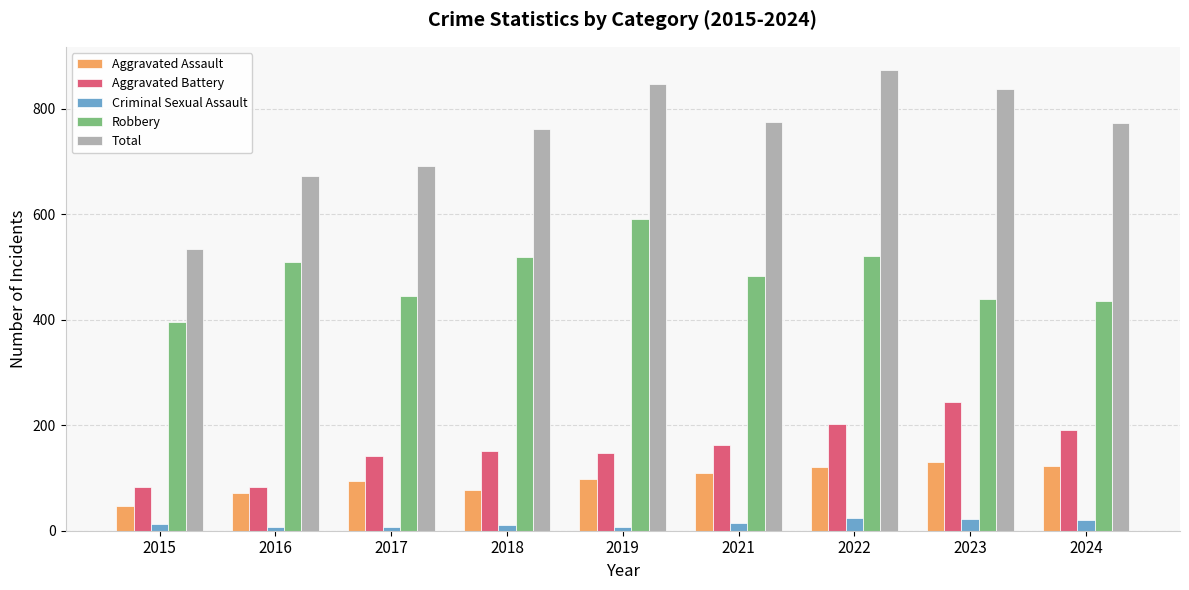

What is the maximum value for Aggravated Assault?

130